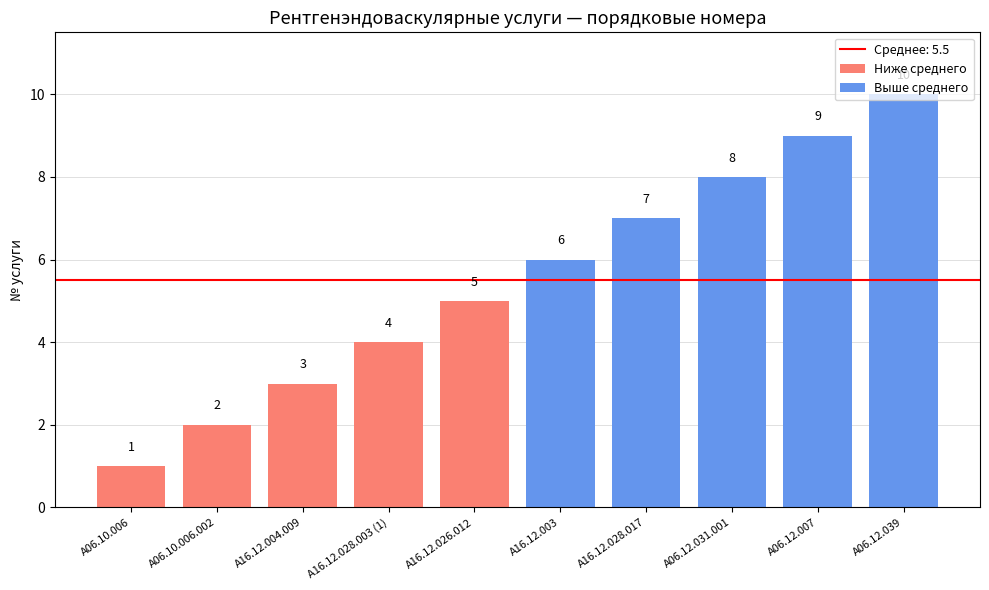

How many Выше среднего values are between 7 and 9?

3